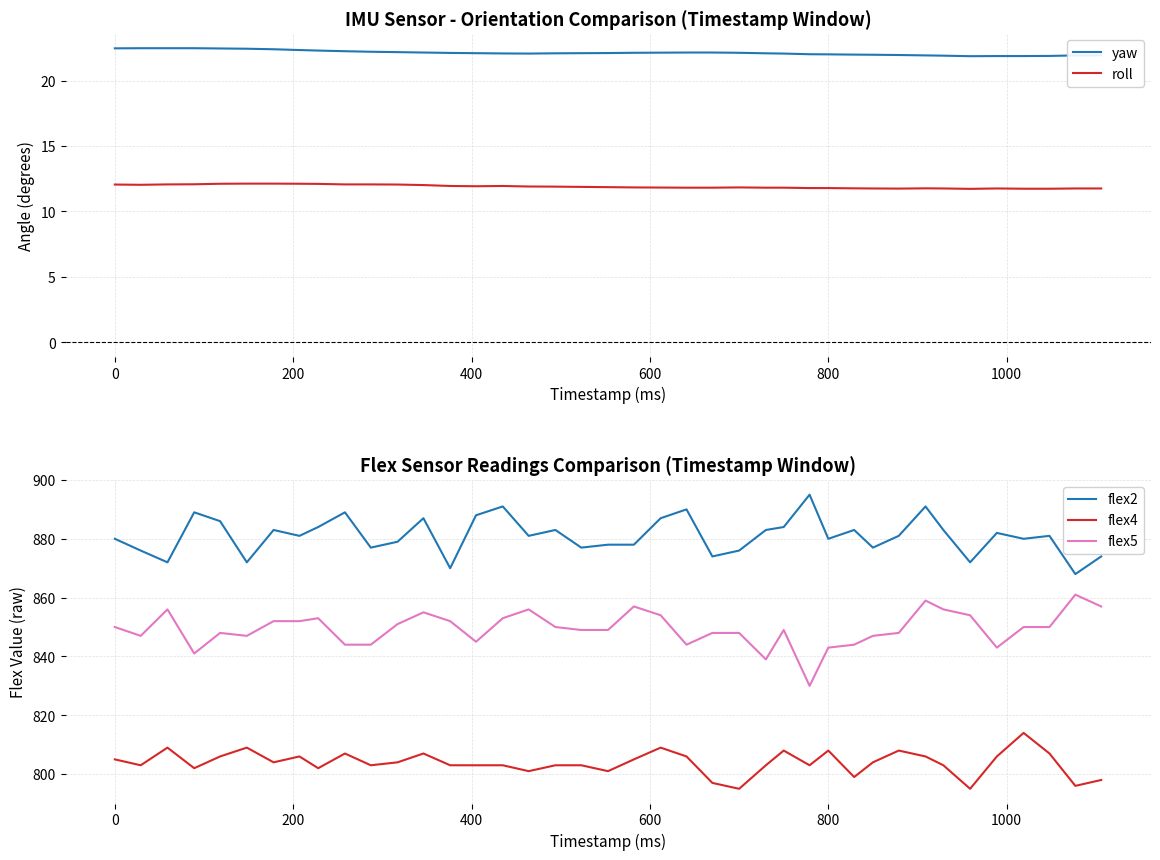

True or false: flex5 and flex2 cross at least once.

False